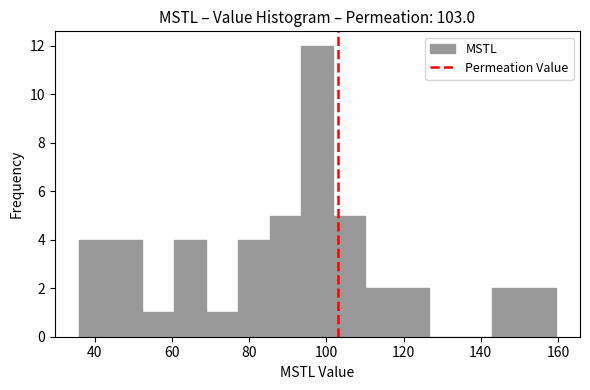

Which range on the x-axis has the tallest bar?

94 to 102